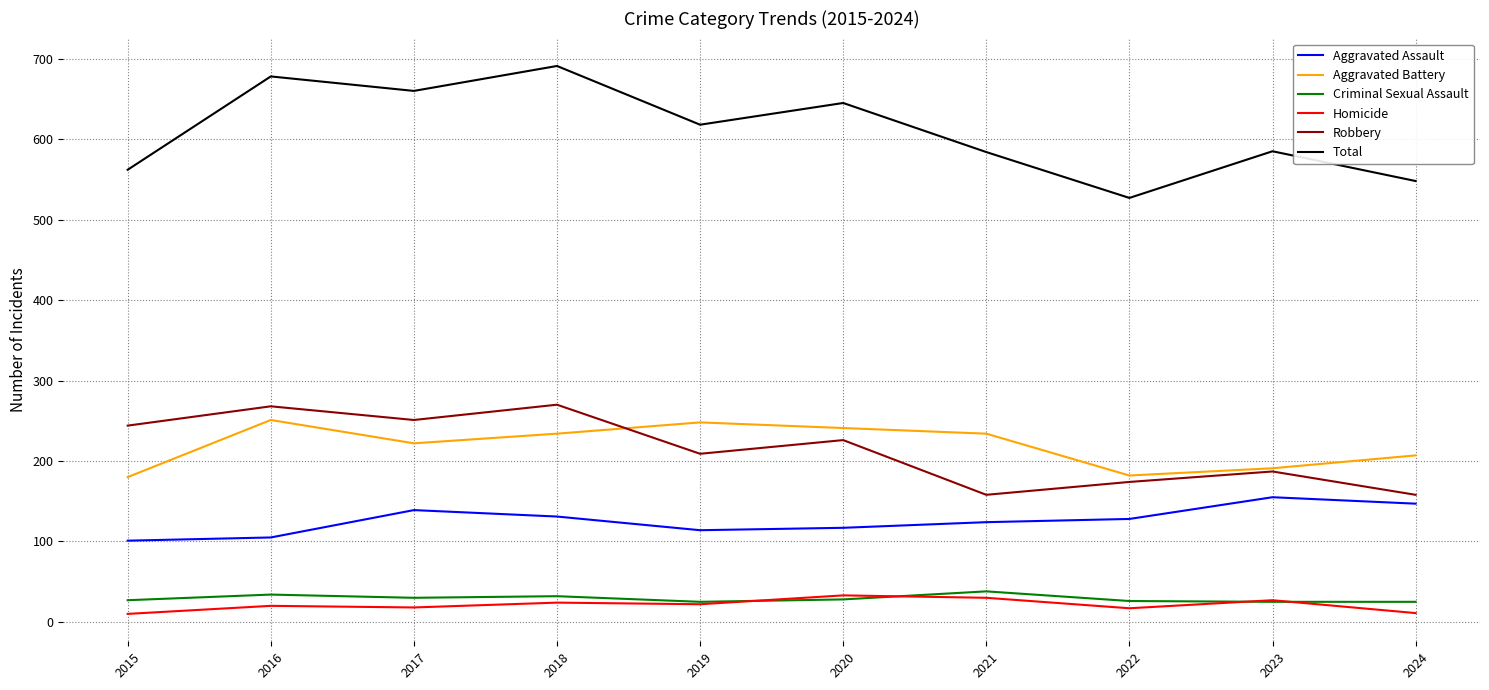

What is the maximum value shown in the chart?

691